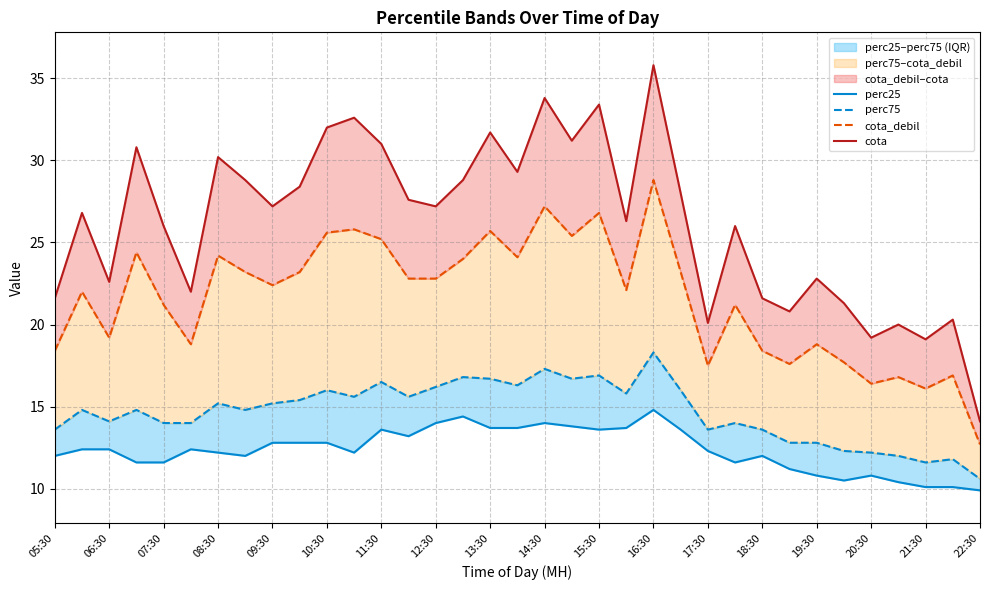

At 22:30, list the series in order from largest to smallest.

cota, cota_debil, perc75, perc25